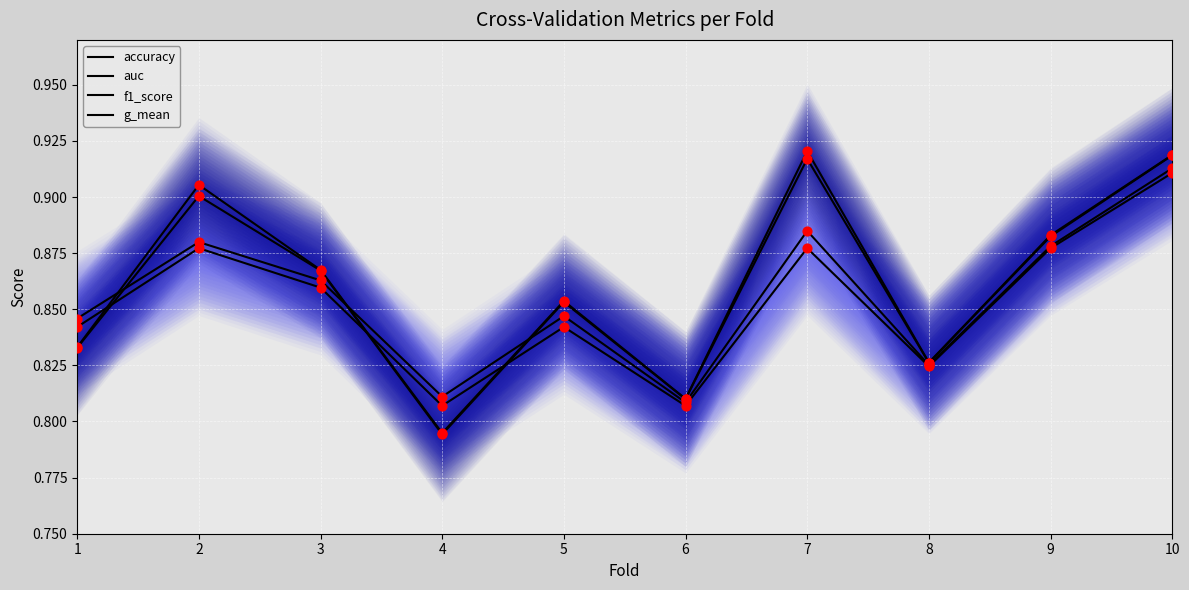

Which series contains the lowest Y value?

g_mean